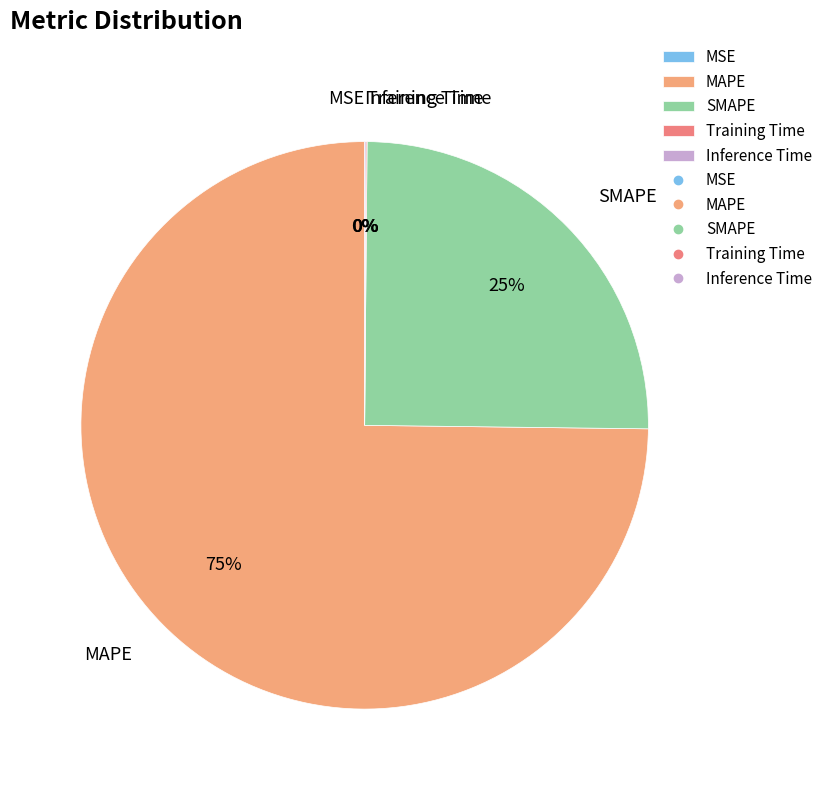

Which category has the biggest portion of the pie?

MAPE